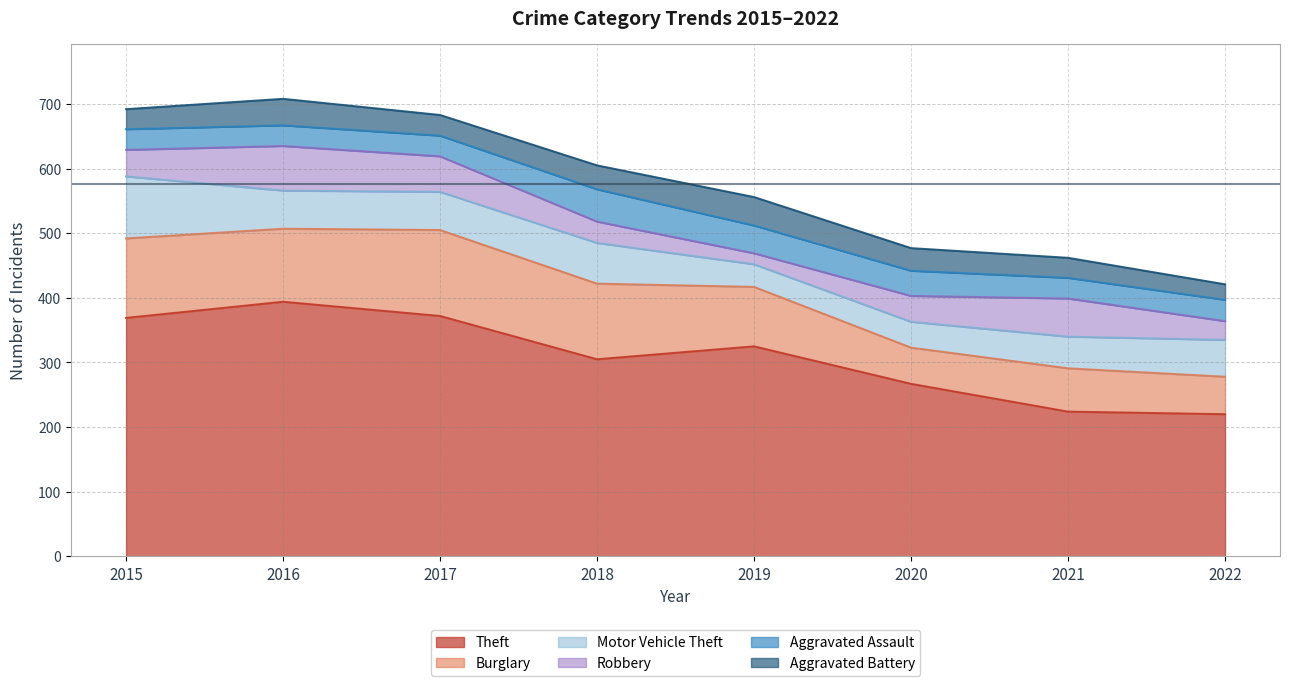

What is the greatest value displayed?

394